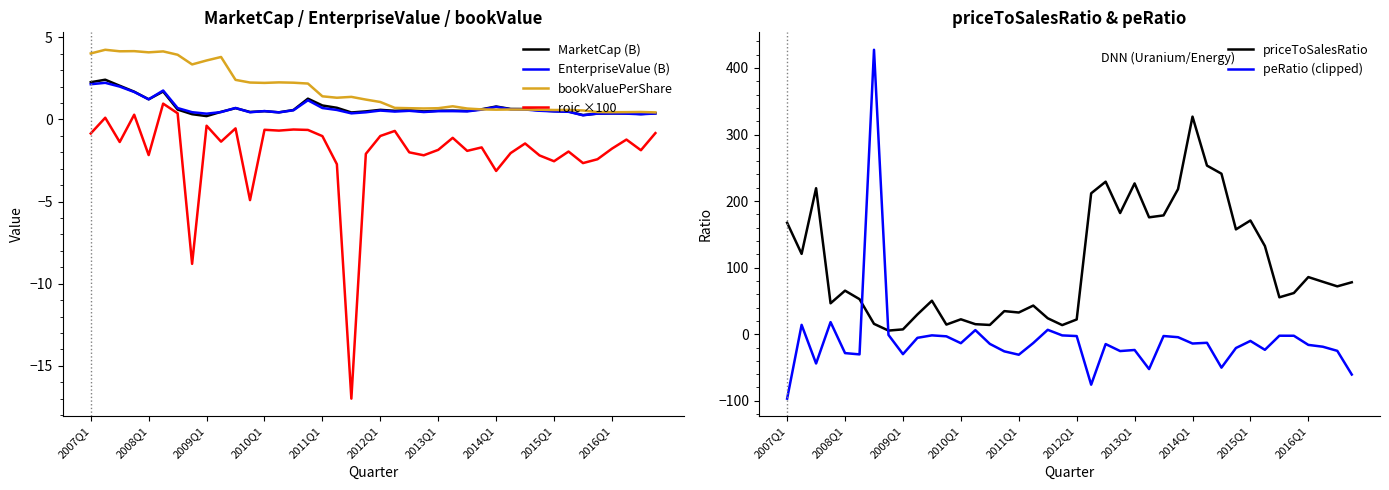

True or false: EnterpriseValue (B) and priceToSalesRatio intersect in this chart.

False